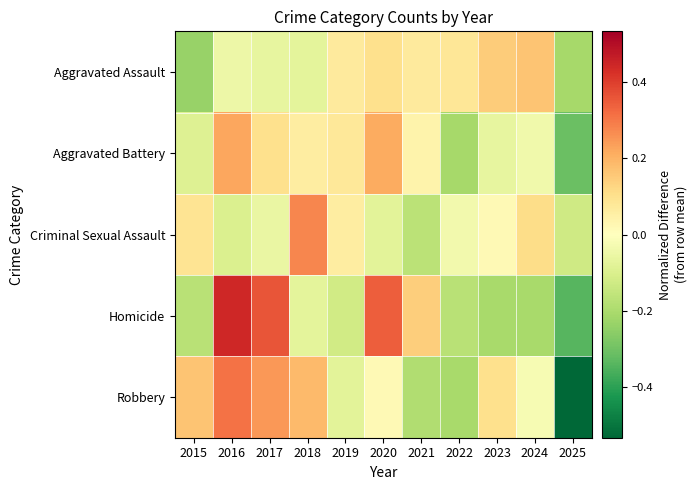

At 2020, list the series in order from smallest to largest.

Criminal Sexual Assault, Robbery, Aggravated Assault, Aggravated Battery, Homicide